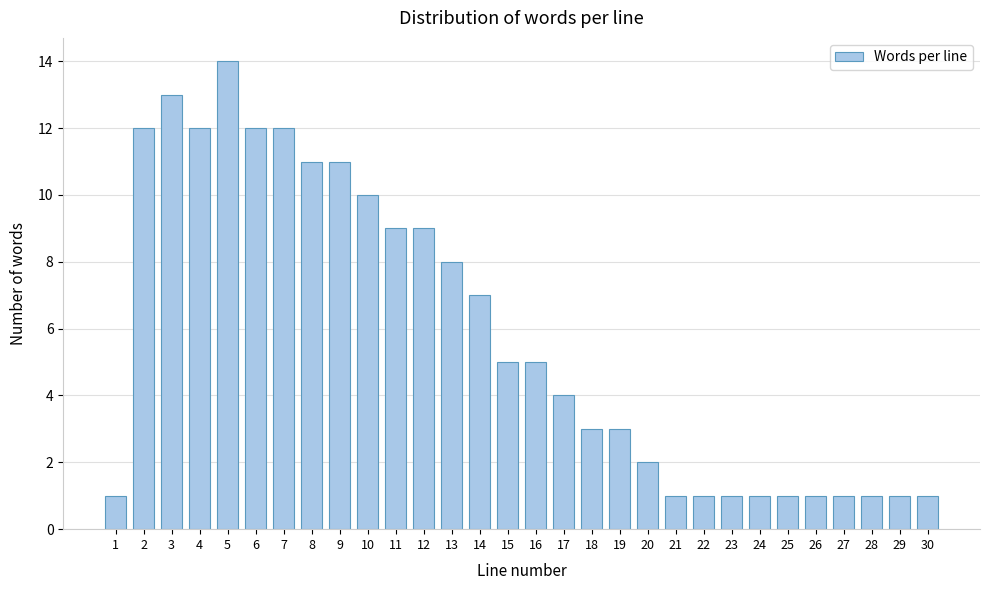

Reading right to left, list all the values displayed in this chart.

30=1	29=1	28=1	27=1	26=1	25=1	24=1	23=1	22=1	21=1	20=2	19=3	18=3	17=4	16=5	15=5	14=7	13=8	12=9	11=9	10=10	9=11	8=11	7=12	6=12	5=14	4=12	3=13	2=12	1=1